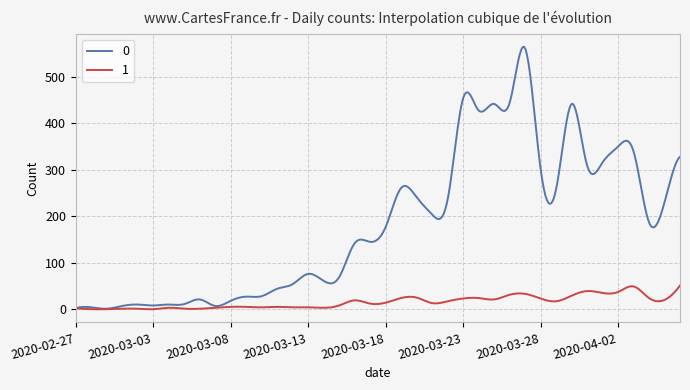

Does the chart have visible grid lines?

Yes